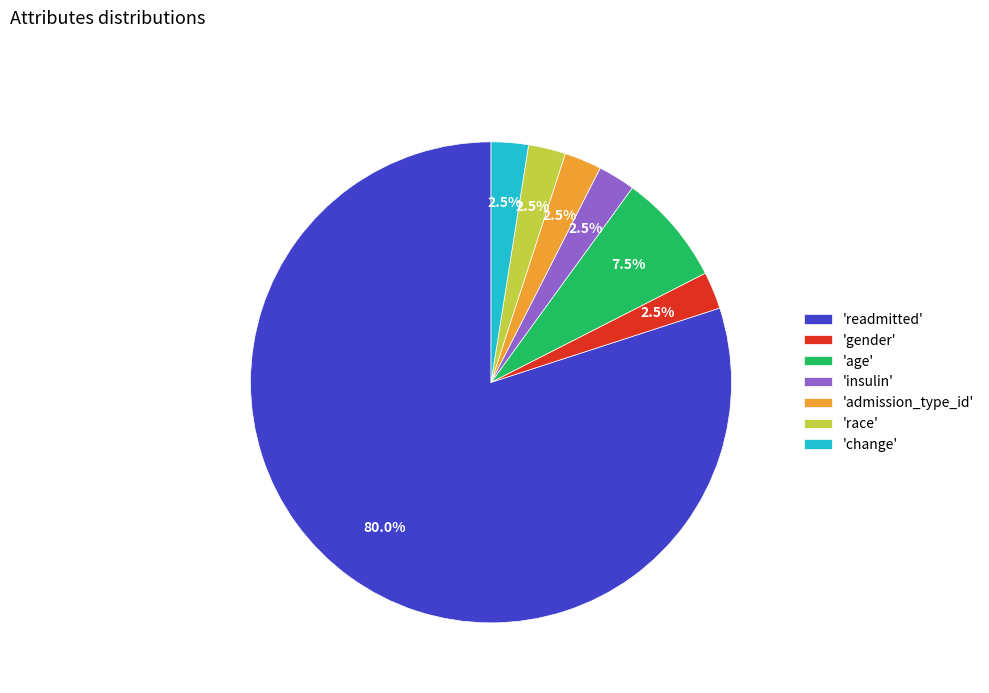

How many segments does this pie chart have?

7